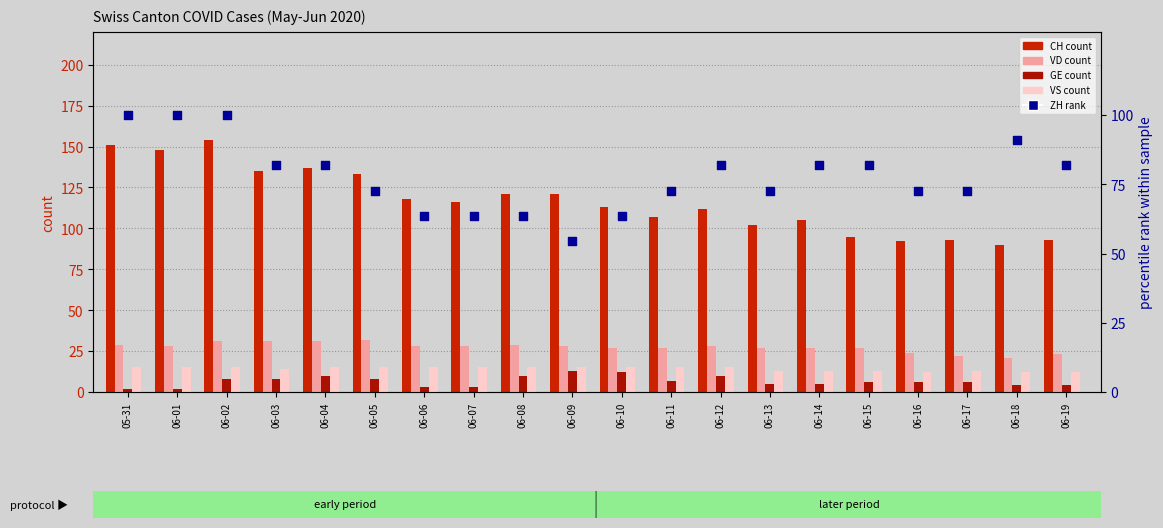

What is the total value across all series at 05-31?

297.0